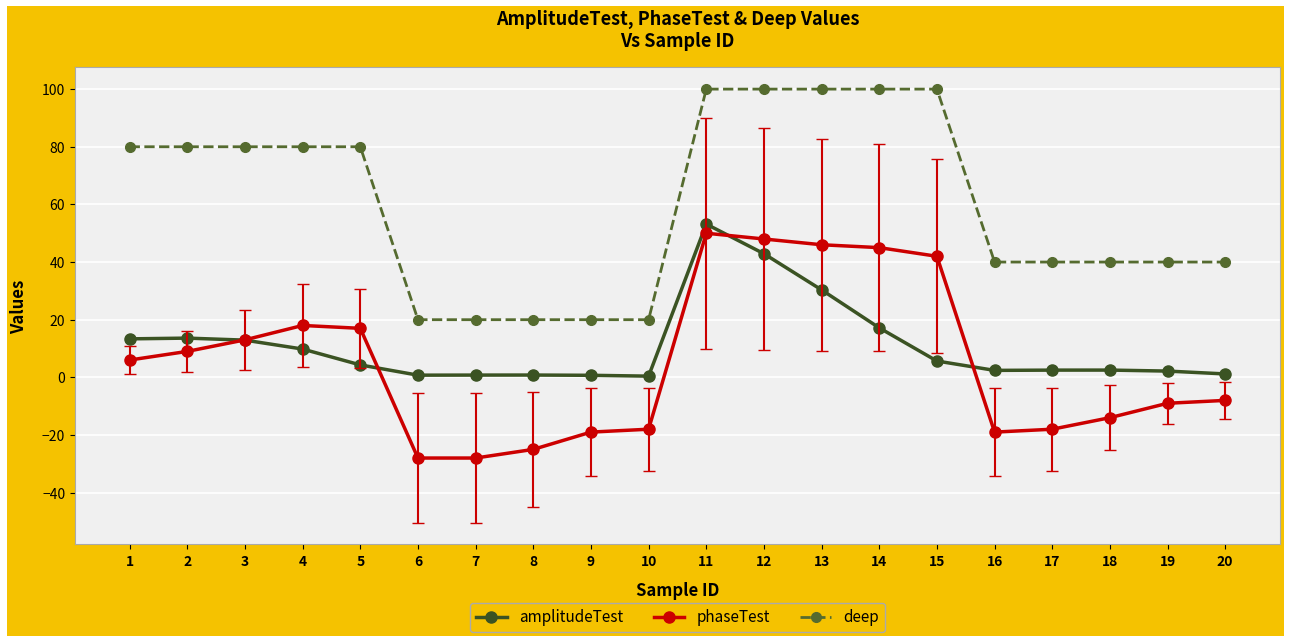

What is the approximate value of phaseTest at 11?

50.0